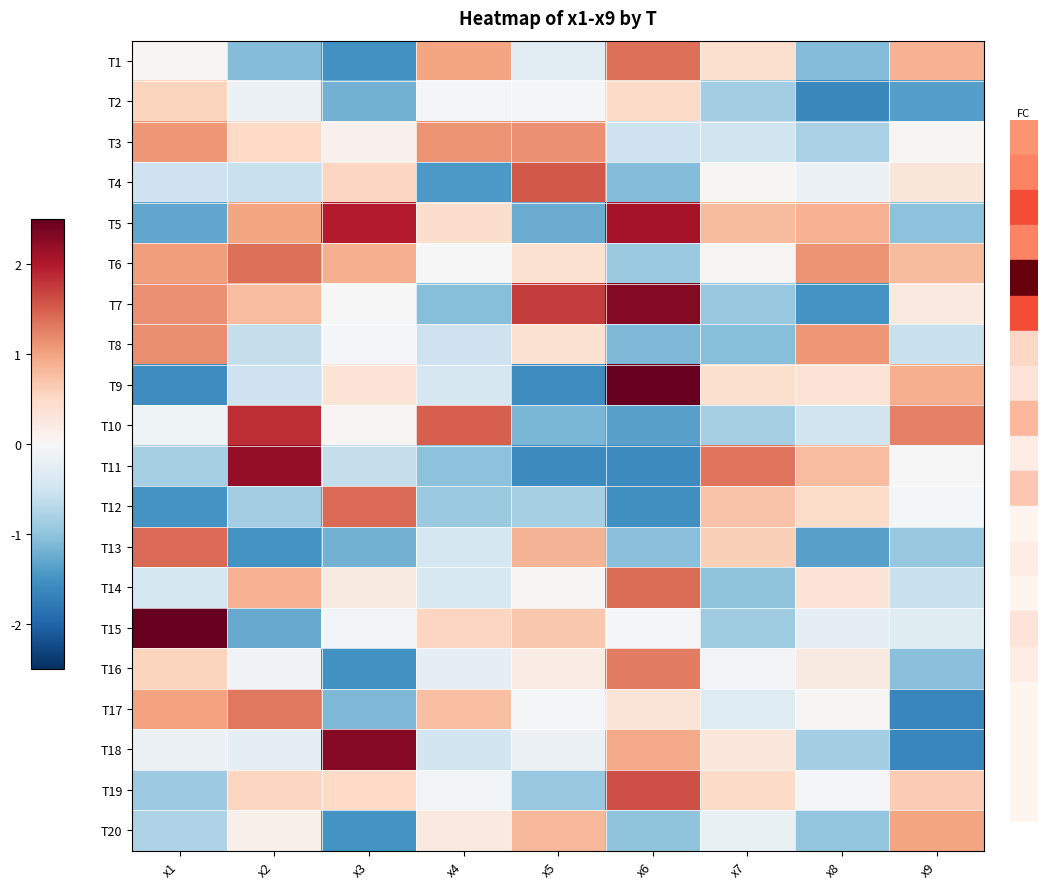

At how many categories does at least one series exceed 1?

9